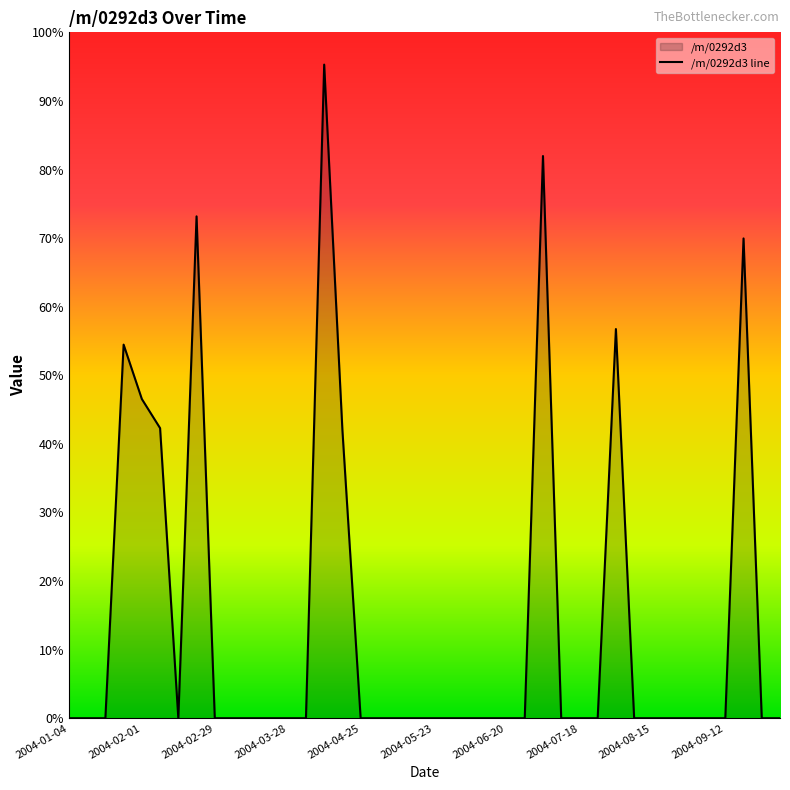

How many lines are shown in the chart?

1